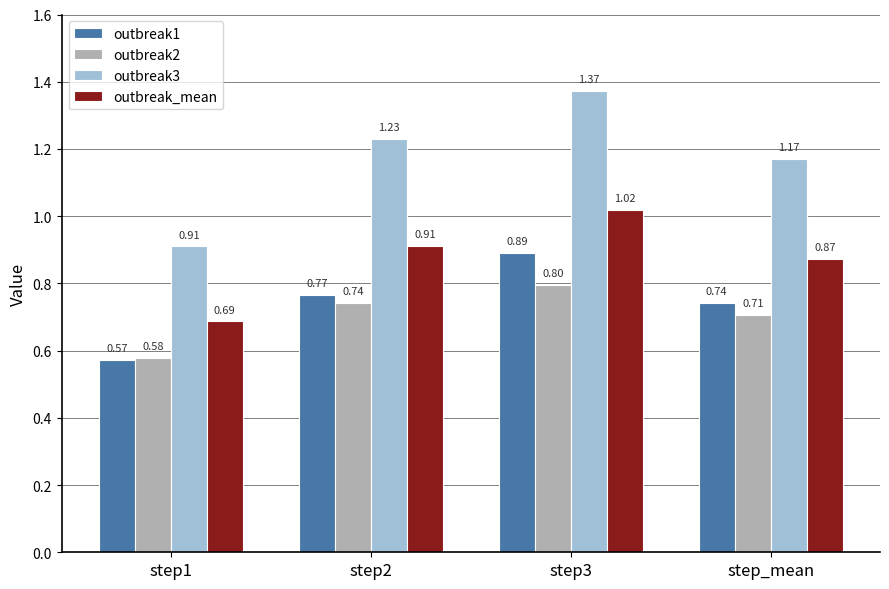

What are all the series names shown in the legend?

outbreak1, outbreak2, outbreak3, outbreak_mean